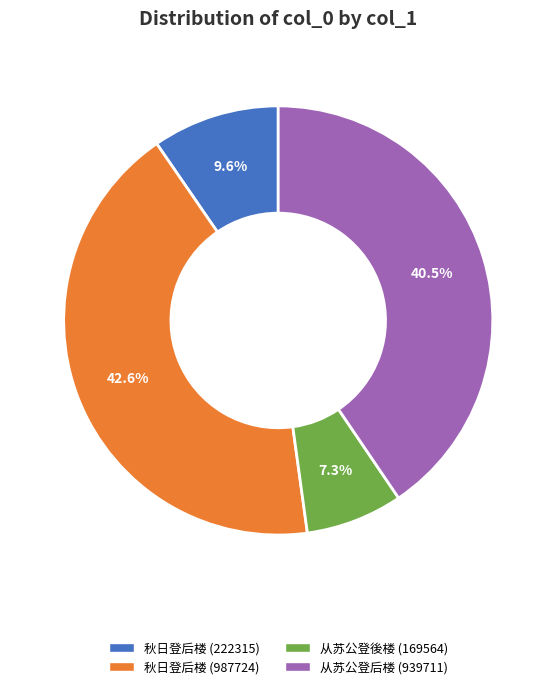

Which category has the biggest portion of the pie?

秋日登后楼 (987724)